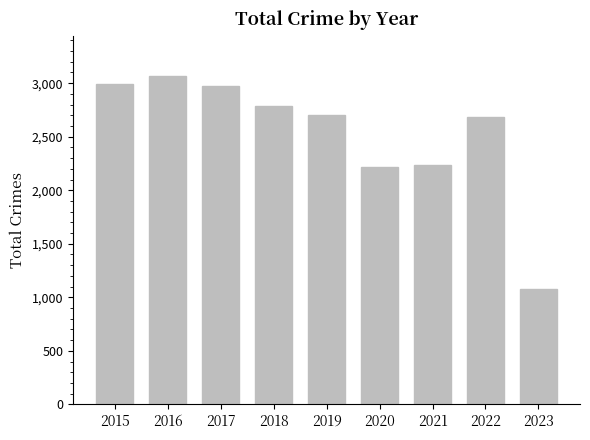

What is the average value?

2526